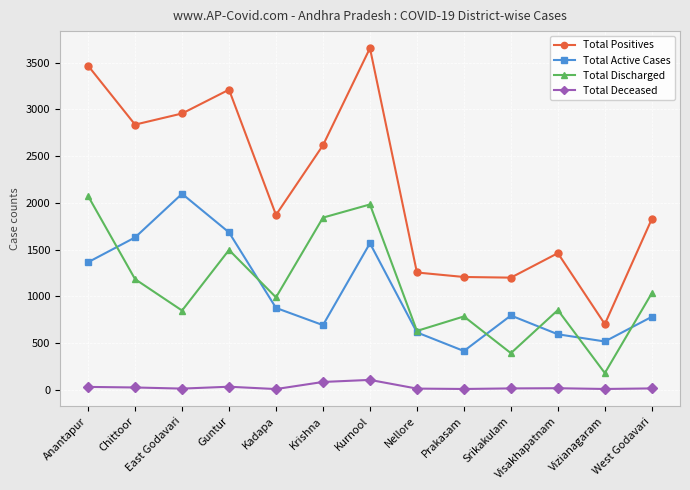

True or false: Total Deceased and Total Positives intersect in this chart.

False